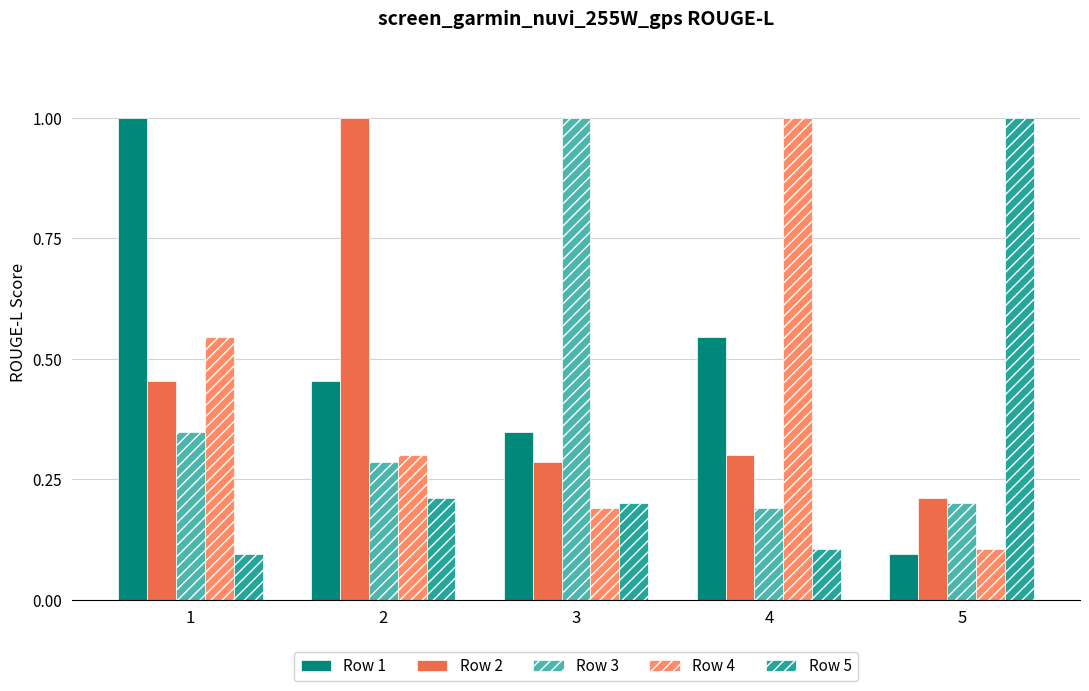

What is the total value across all series at 4?

2.1